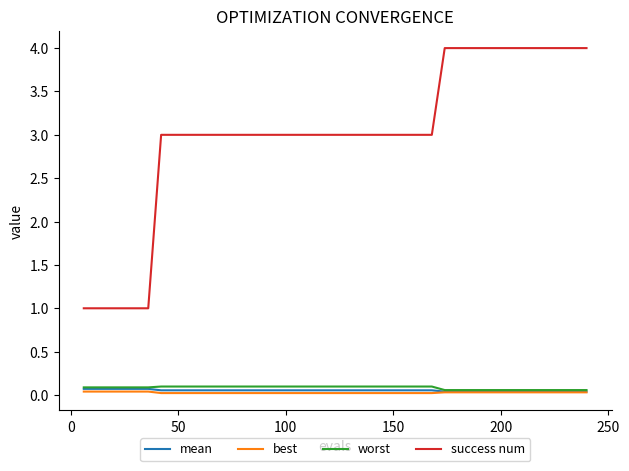

True or false: success num and best cross at least once.

False